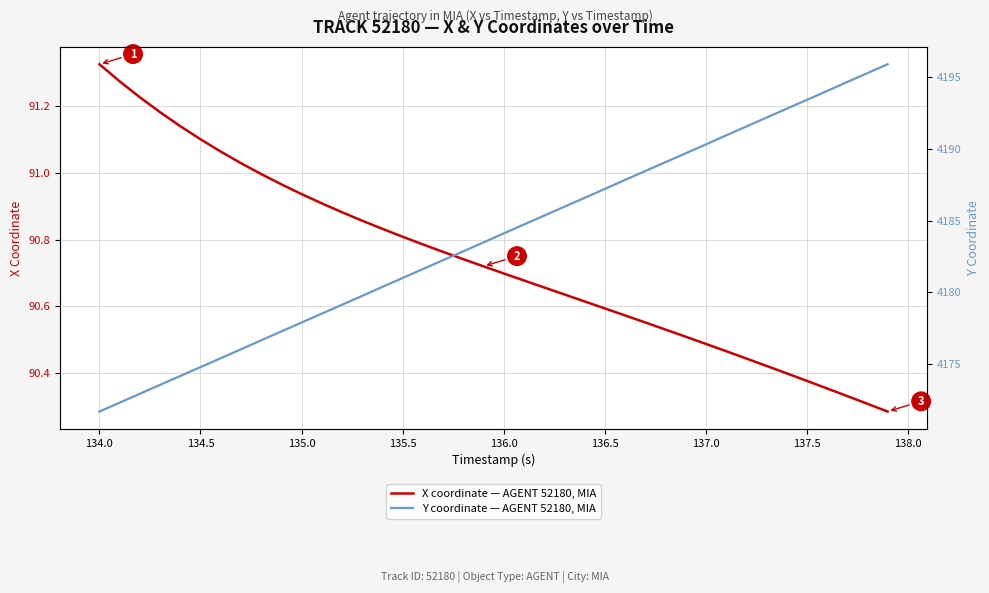

How many values in the Y coordinate — AGENT 52180, MIA series are below 4184?

20